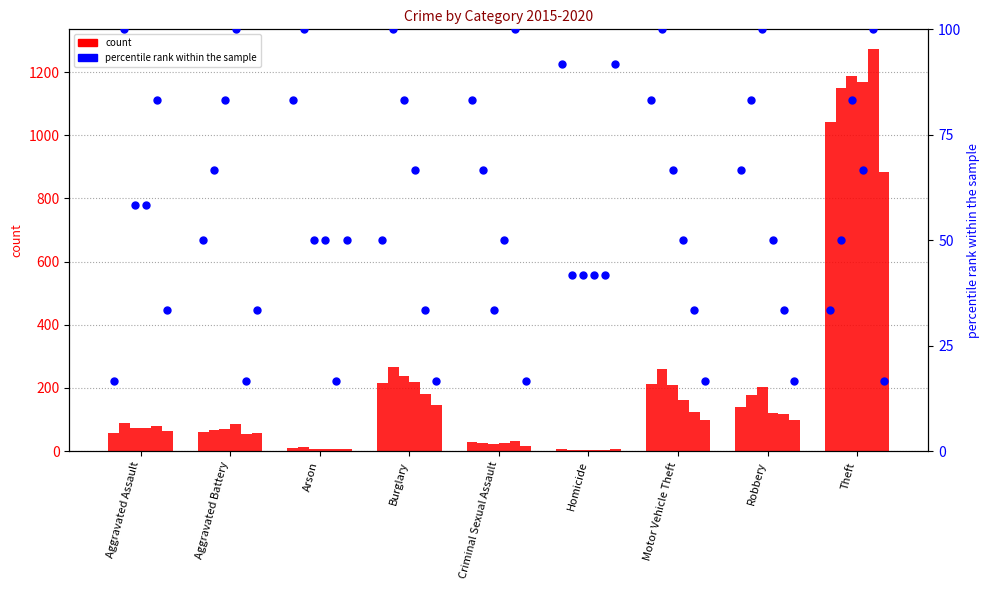

At which category is the sum across all series the highest?

Theft